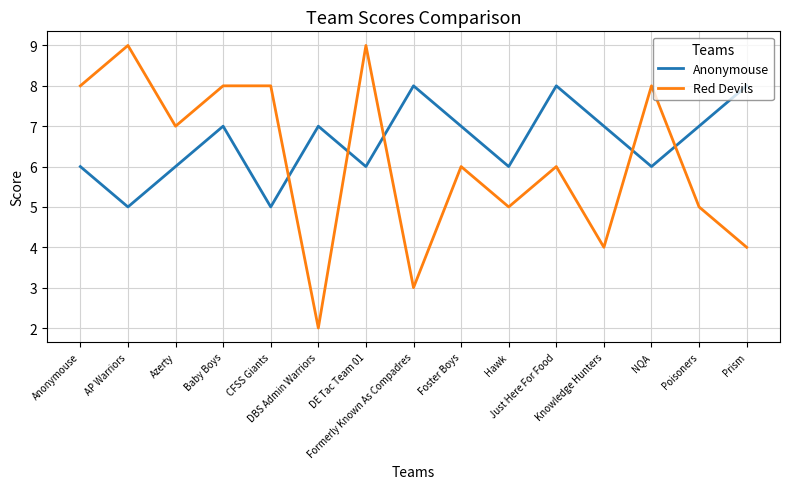

What is the sum of all Red Devils values?

92